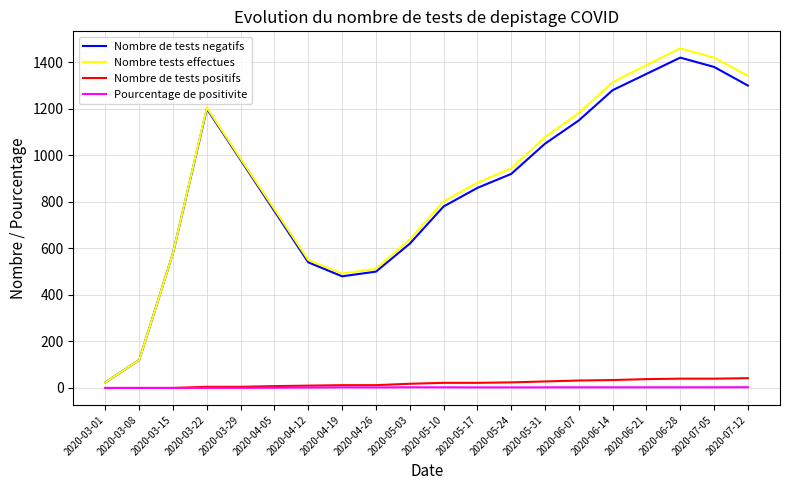

What is the maximum value shown in the chart?

1460.0